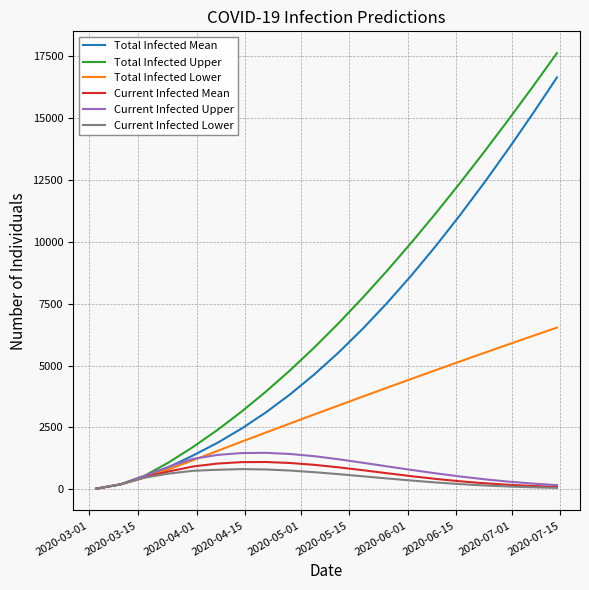

What is the highest value of the Current Infected Upper series?

1476